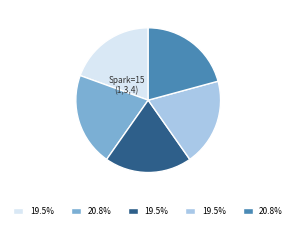

Does any single category account for the majority?

No